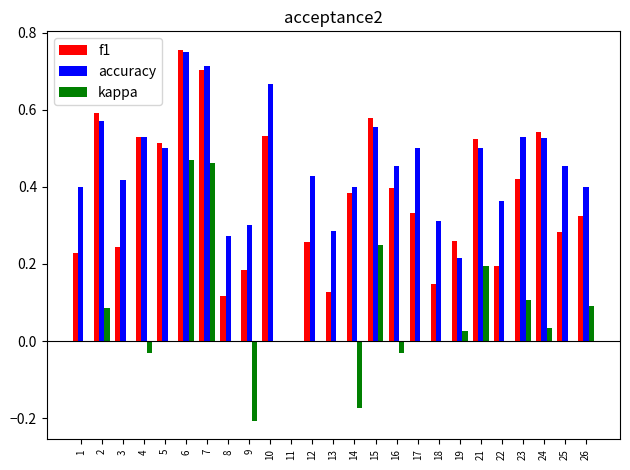

Which series has the largest total across all categories?

accuracy